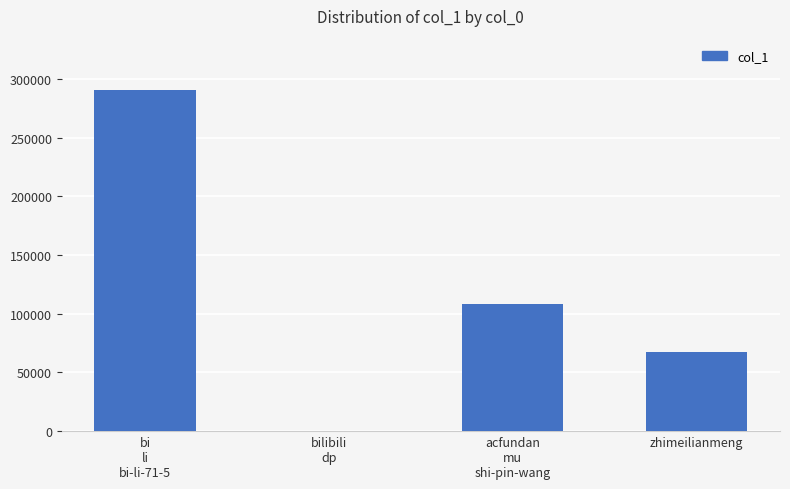

Is it true that the value at zhimeilianmeng is 67529?

True